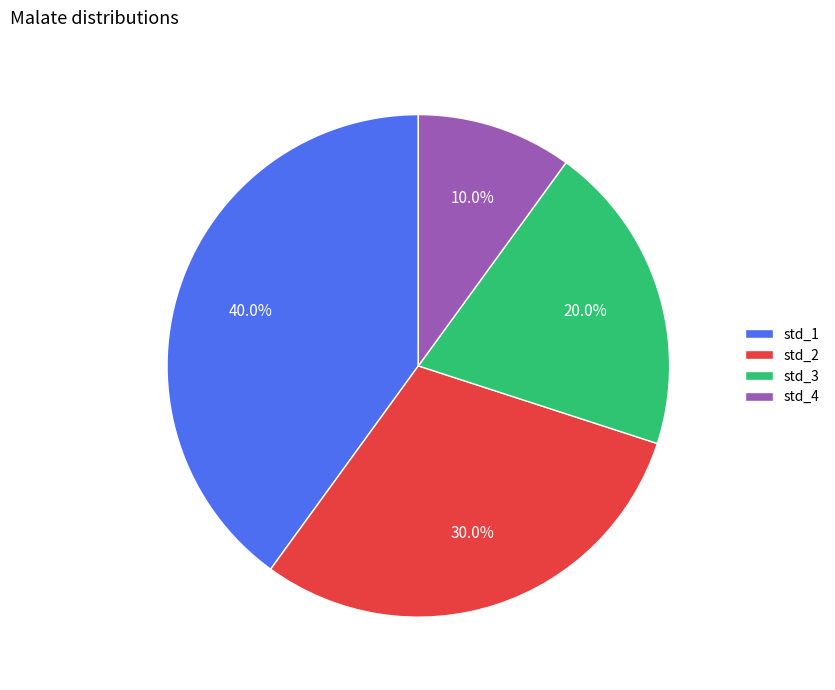

How many segments does this pie chart have?

4